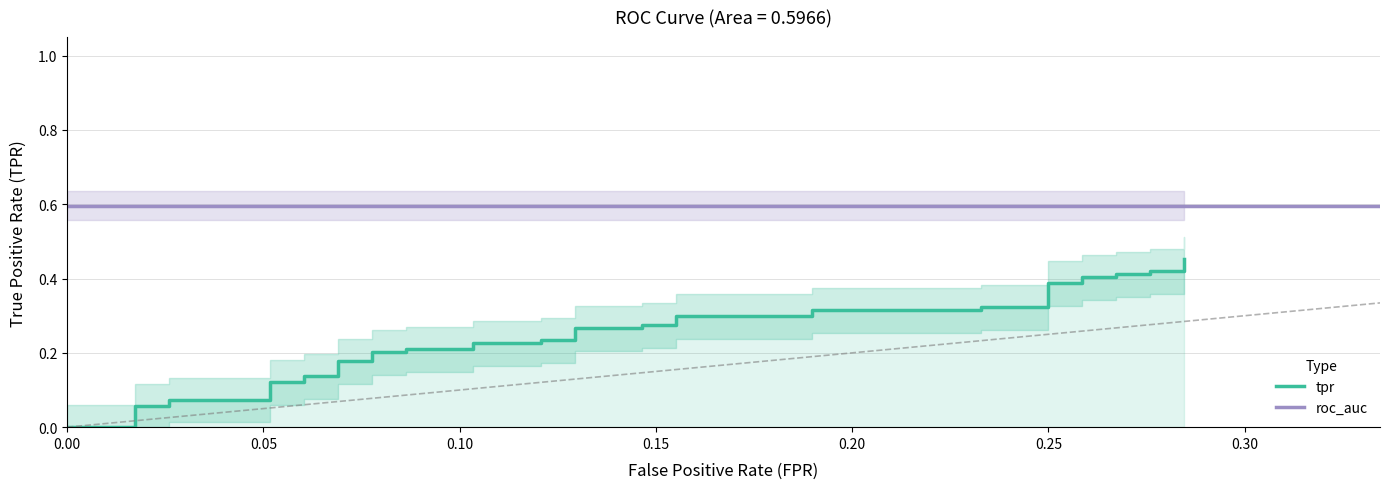

The tpr series shows 0.2 at 15. True or false?

True